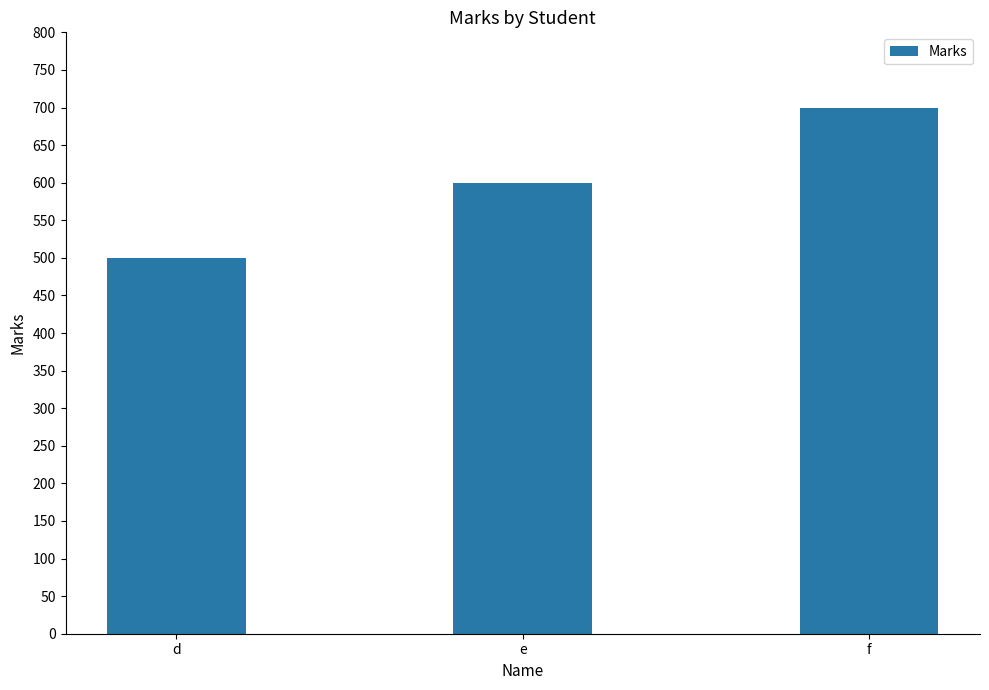

Does the chart contain stacked bars?

No